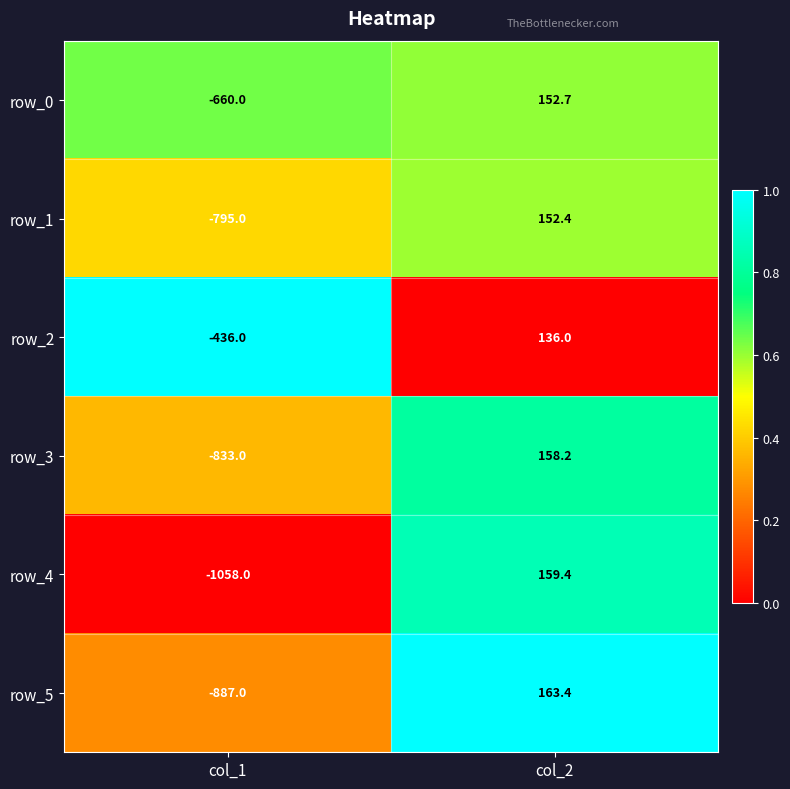

Which series changed the most between col_1 and col_2?

row_4